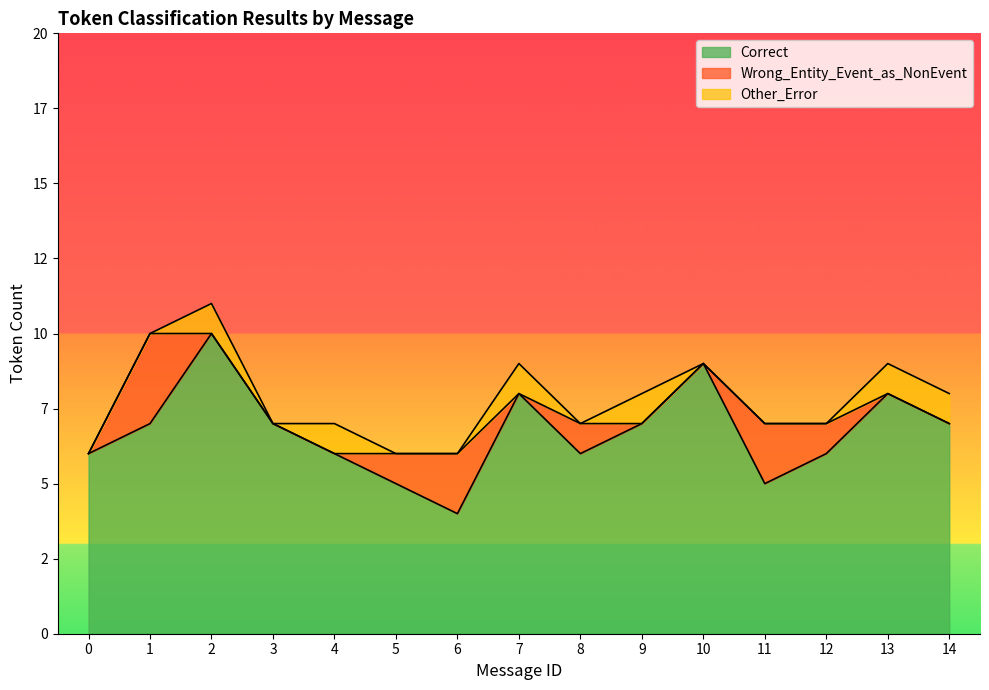

Reading left to right, list all the values displayed in this chart.

Correct: 6	7	10	7	6	5	4	8	6	7	9	5	6	8	7
Wrong_Entity_Event_as_NonEvent: 0	3	0	0	0	1	2	0	1	0	0	2	1	0	0
Other_Error: 0	0	1	0	1	0	0	1	0	1	0	0	0	1	1